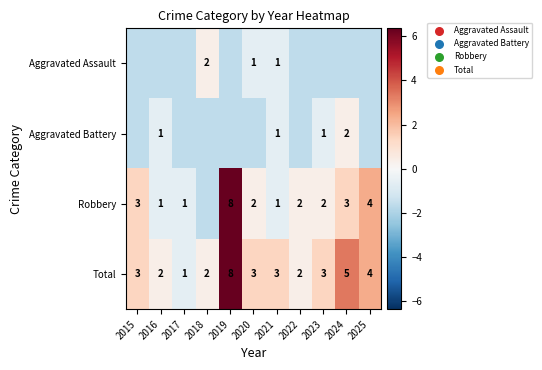

How many values in the Total series are below 3?

4